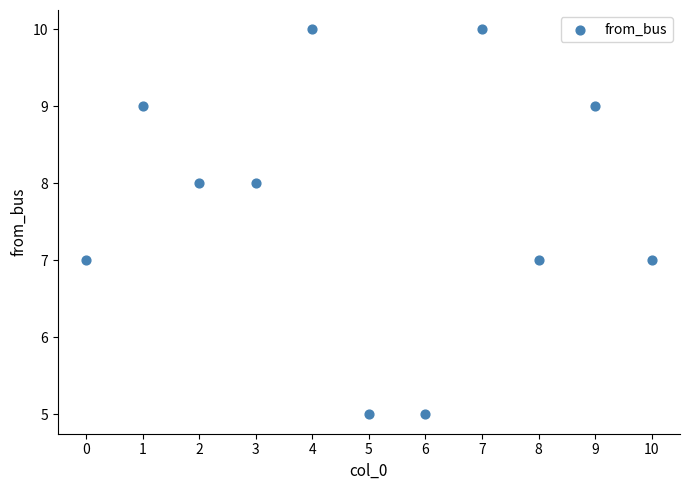

What is the range of Y values (max minus min)?

5